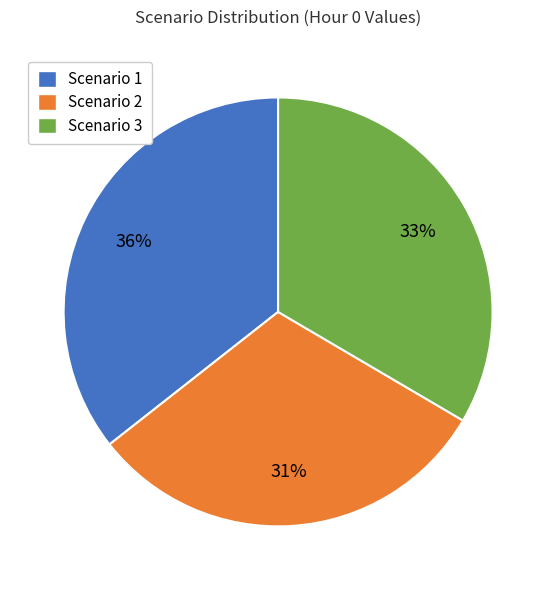

To the nearest percent, what is the difference between the Scenario 2 and Scenario 1 slice percentages?

5%